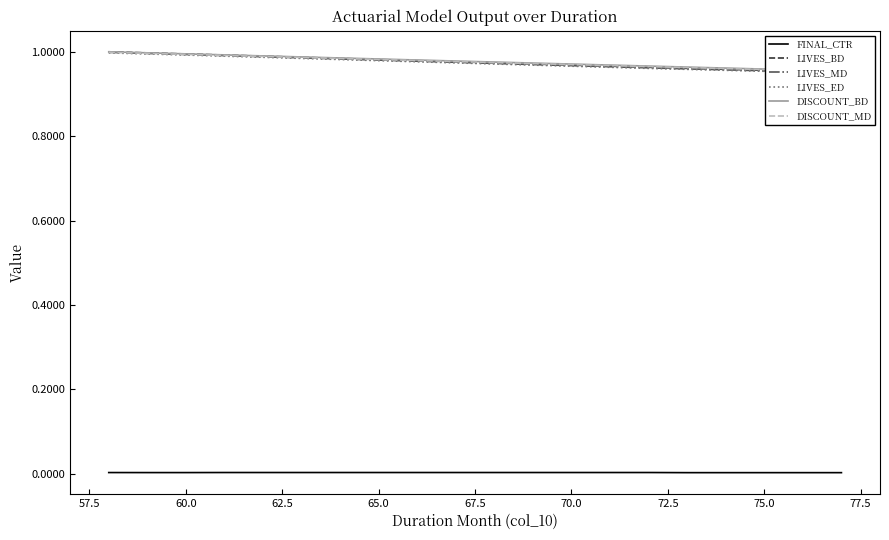

How many series are shown in this chart?

6